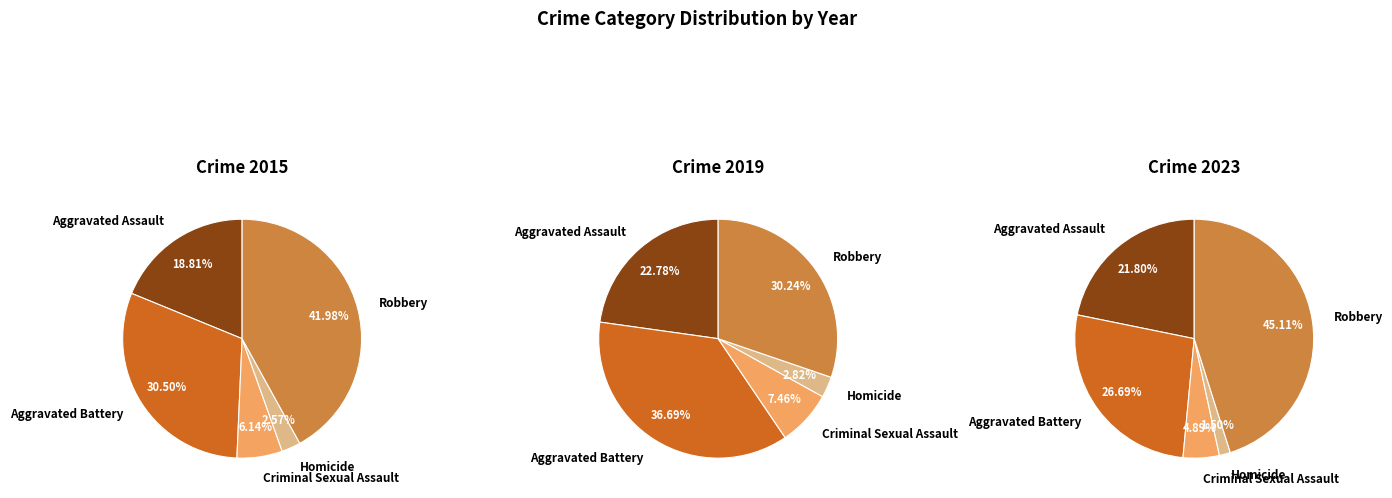

Is there any slice that represents more than half of the pie?

No